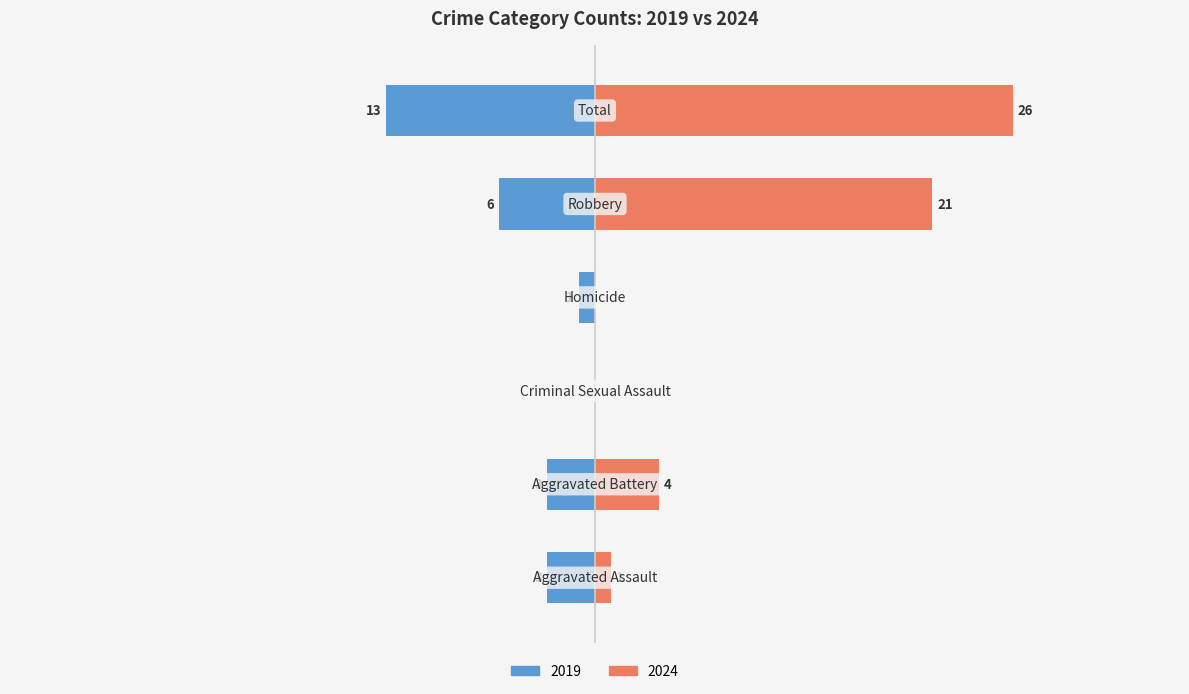

Is it true that 2019 equals 6 at Robbery?

True